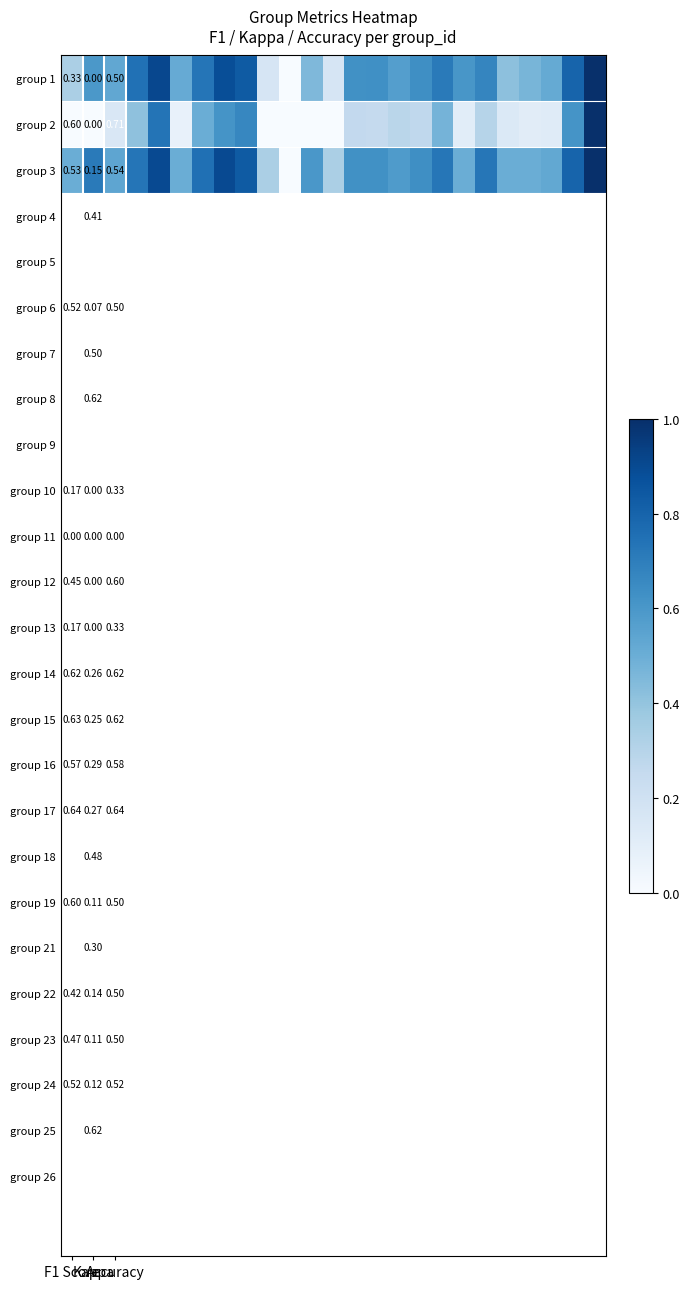

What is the difference between the second highest and second lowest values in the group 1 series?

0.7